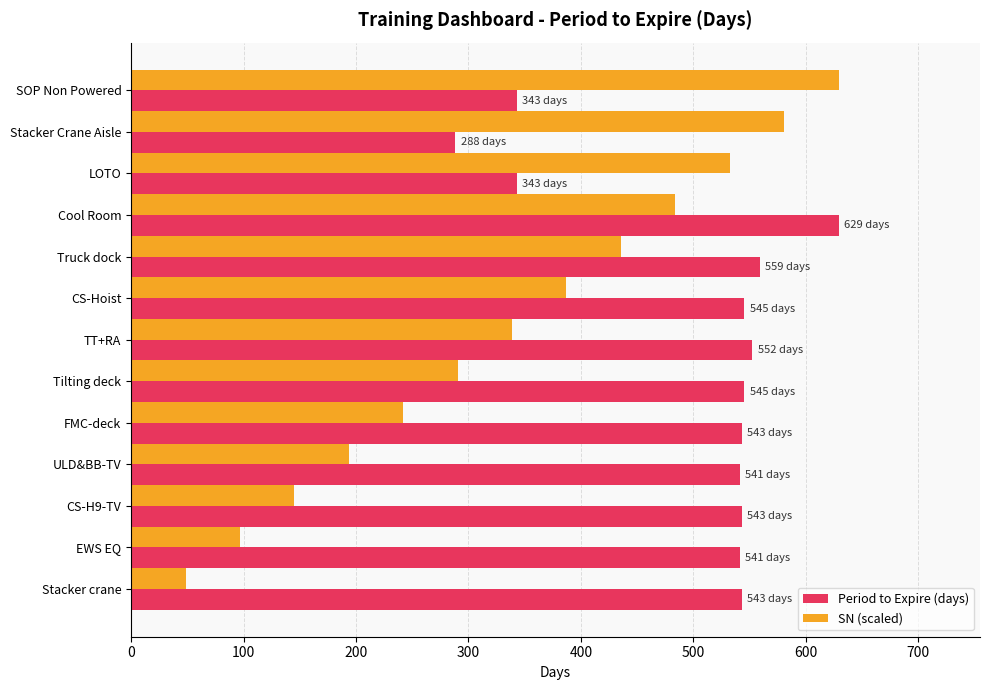

The SN (scaled) series shows 124.9 at Tilting deck. True or false?

False